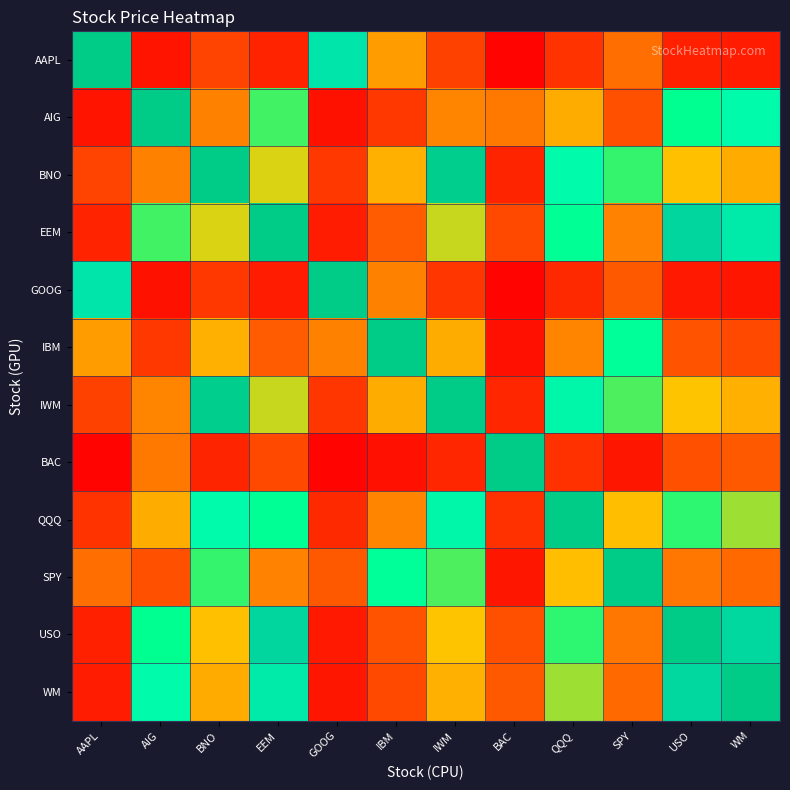

Which label corresponds to the largest value in the chart?

AAPL